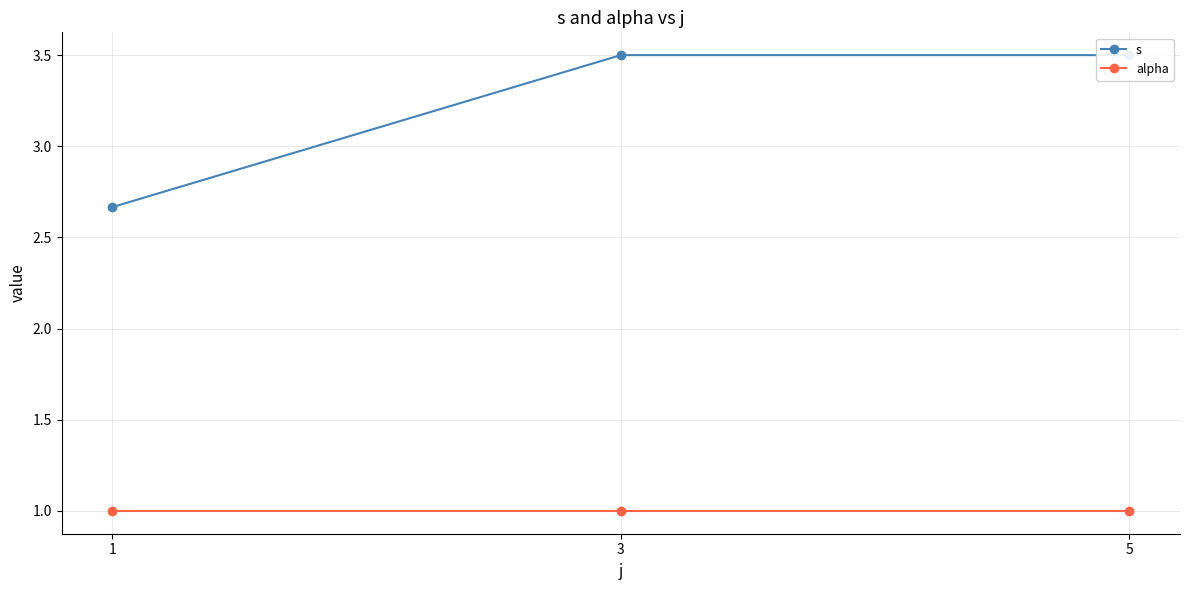

Is it true that s equals 3.5 at 3?

True